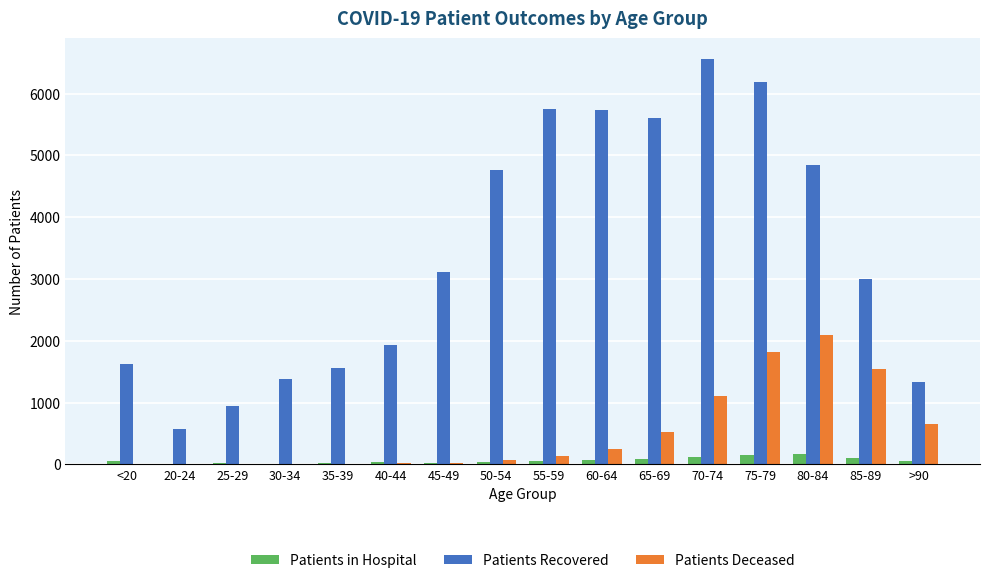

What is the average value of the Patients in Hospital series?

61